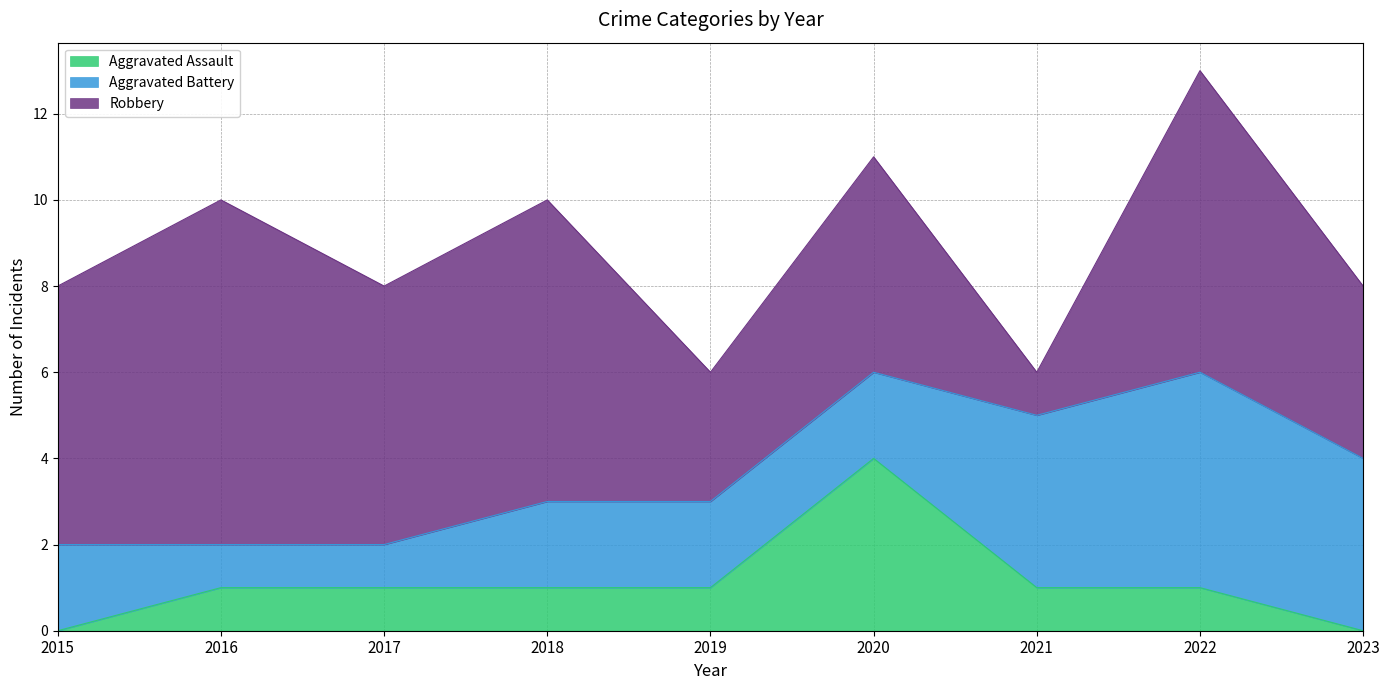

Rank the series at 2020 from highest to lowest value.

Robbery, Aggravated Assault, Aggravated Battery